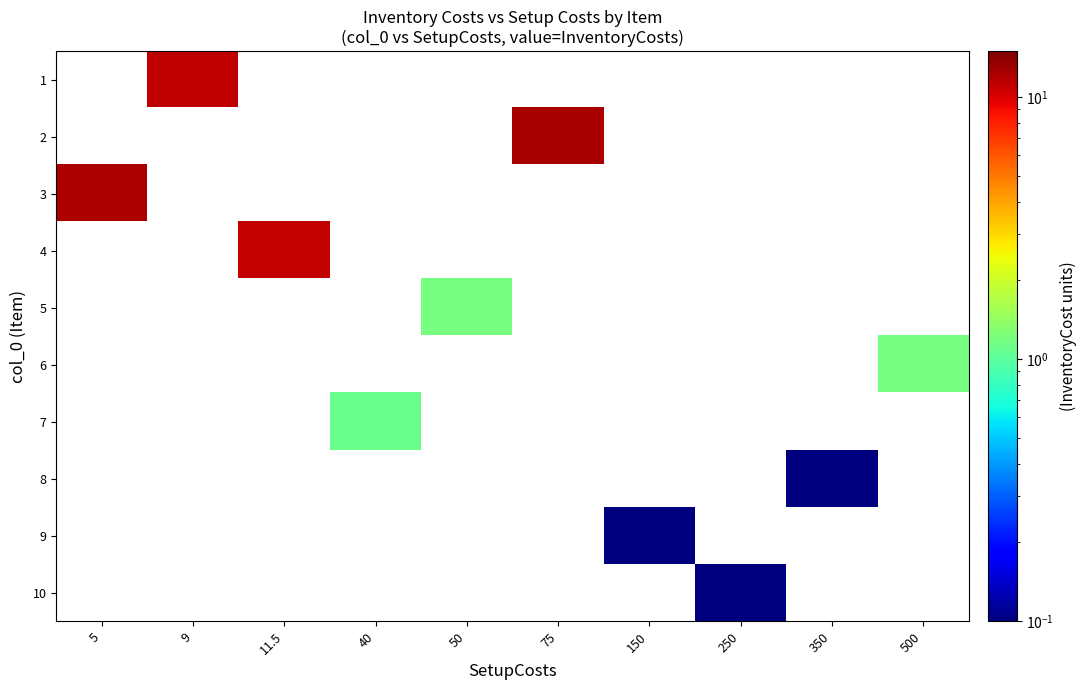

Which has a higher value, 150 or 350?

350